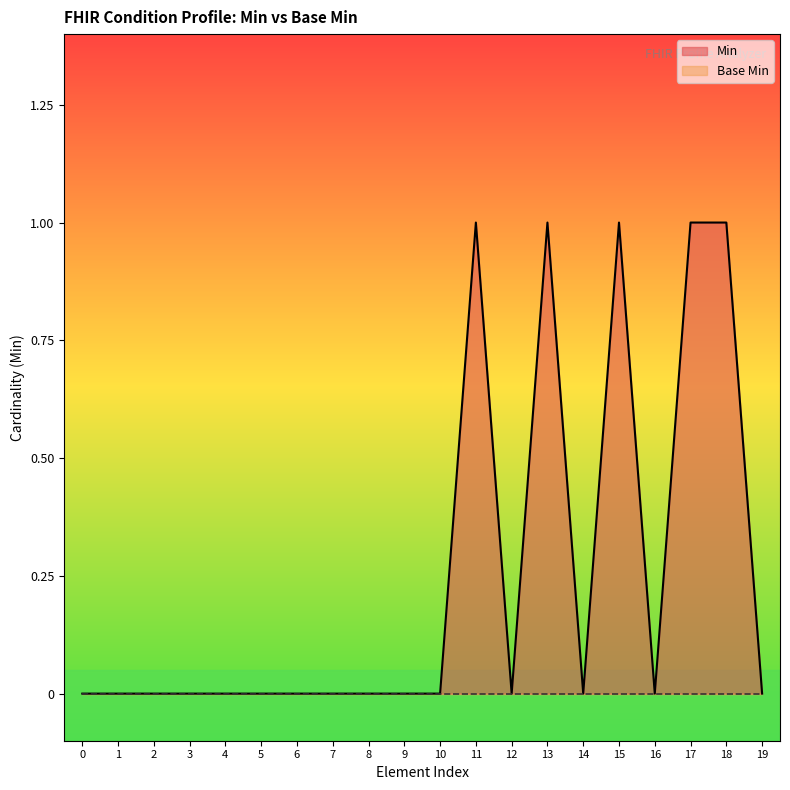

The value of Min at 1 is 0. True or false?

True